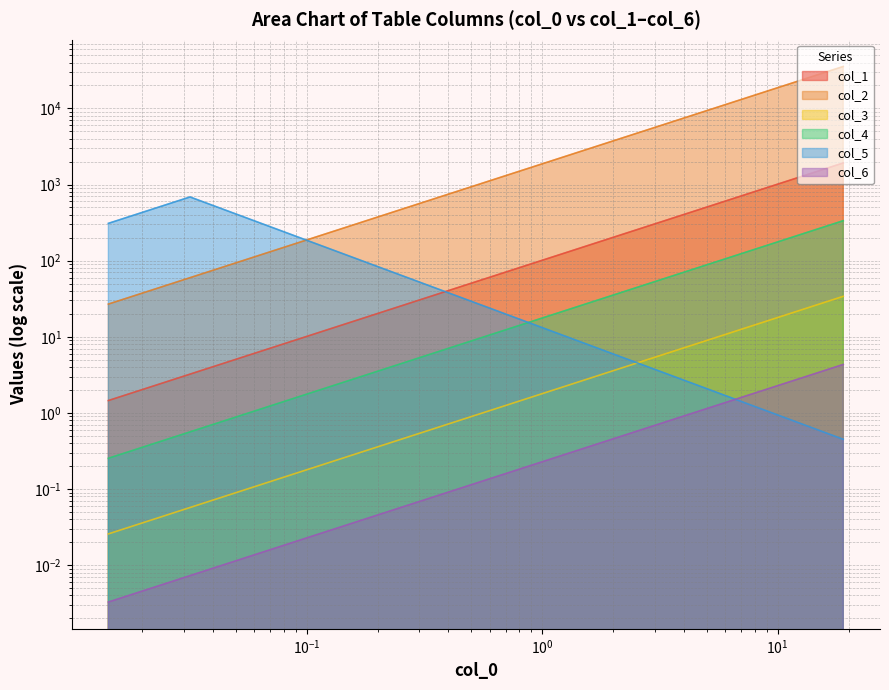

Where do col_1 and col_5 first cross each other?

$\mathdefault{10^{-1}}$ and $\mathdefault{10^{0}}$